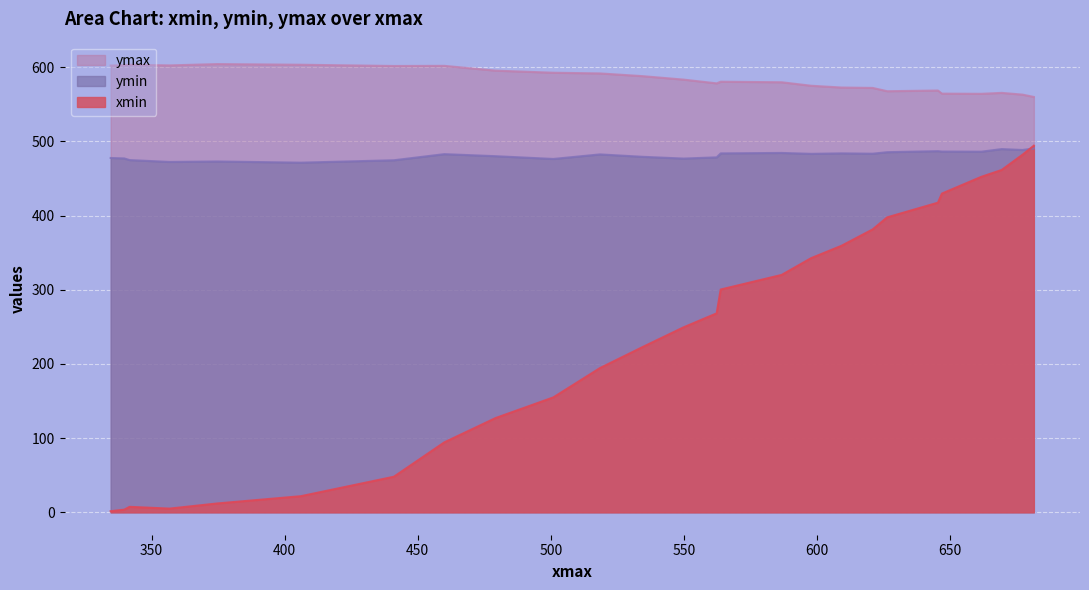

List the series in order of their overall mean, highest first.

ymax, ymin, xmin